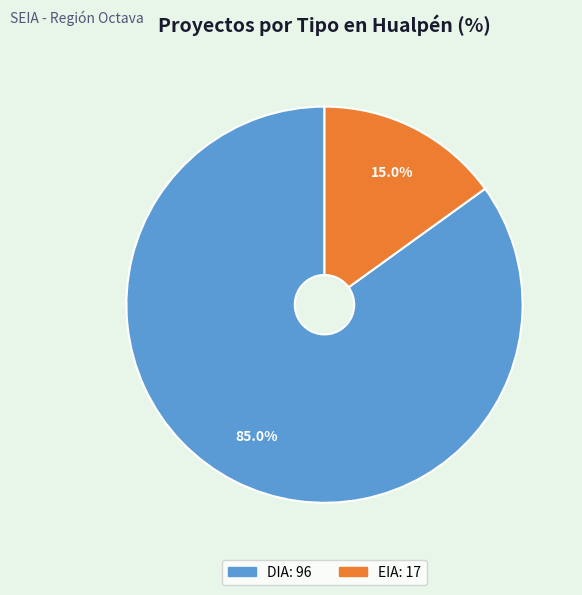

What percentage is the DIA slice, to the nearest percent?

85%